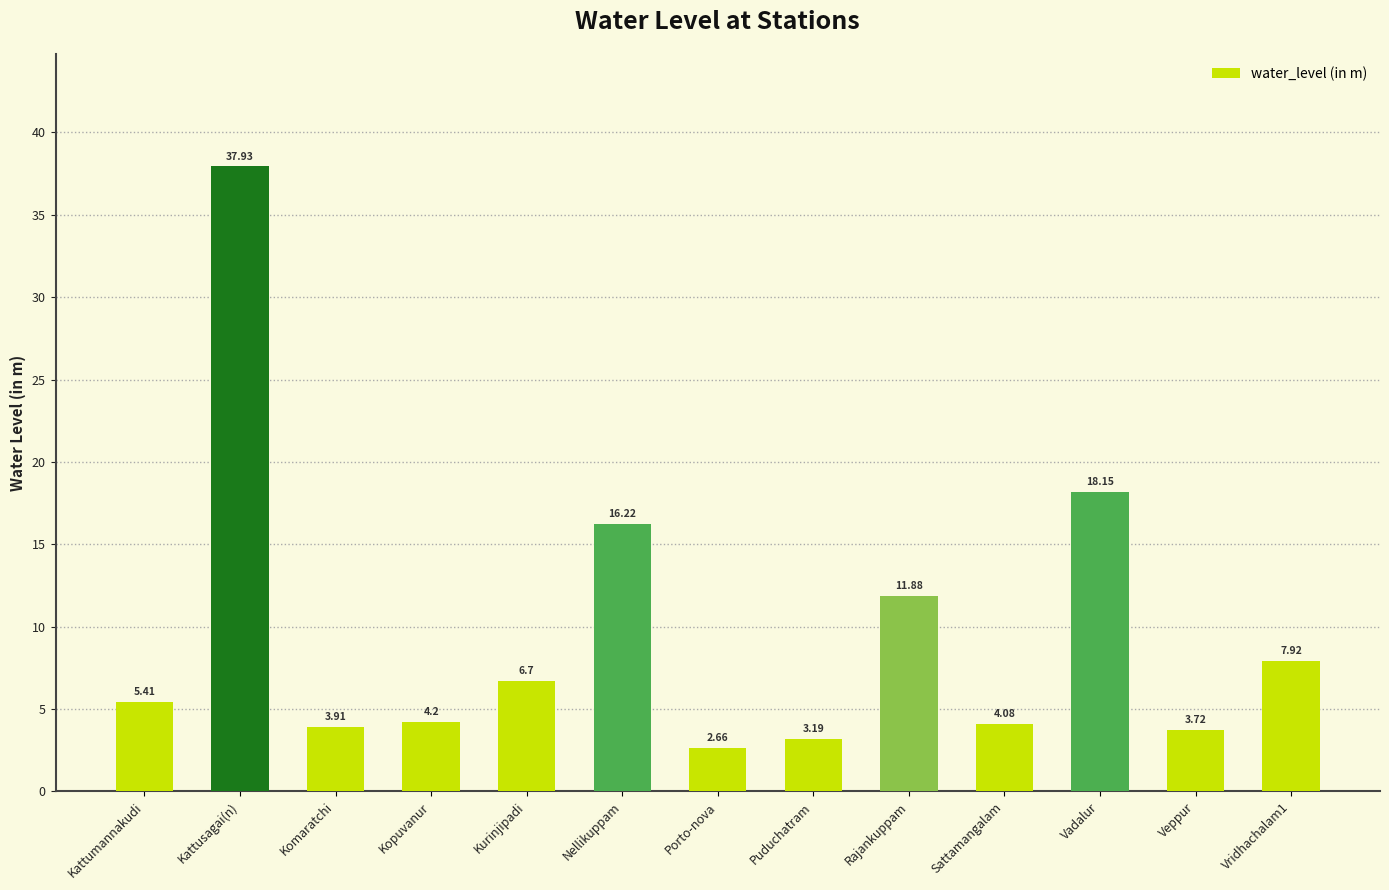

What is the average value?

9.7